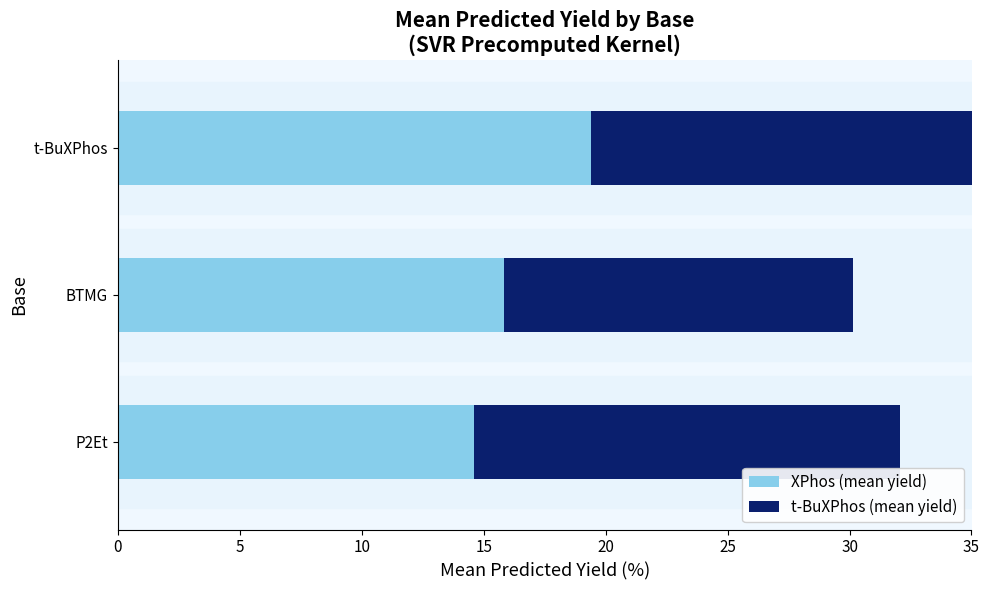

Which series has the largest range (max minus min)?

t-BuXPhos (mean yield)